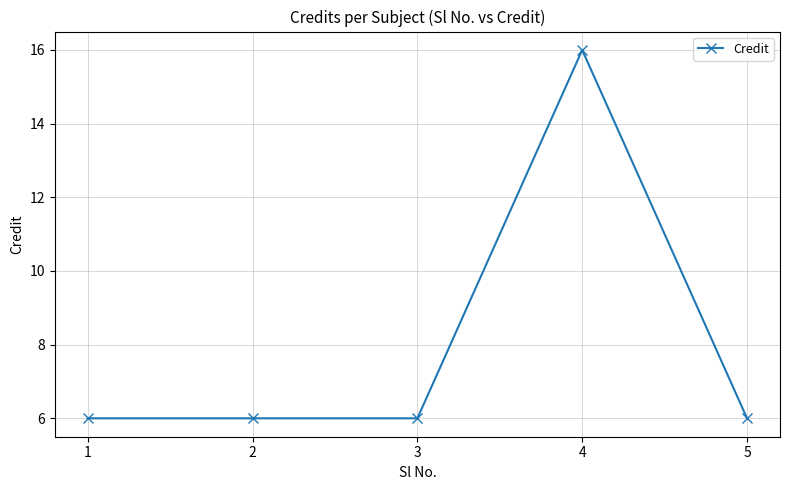

True or false: the data has more than 0 interior local peaks.

True